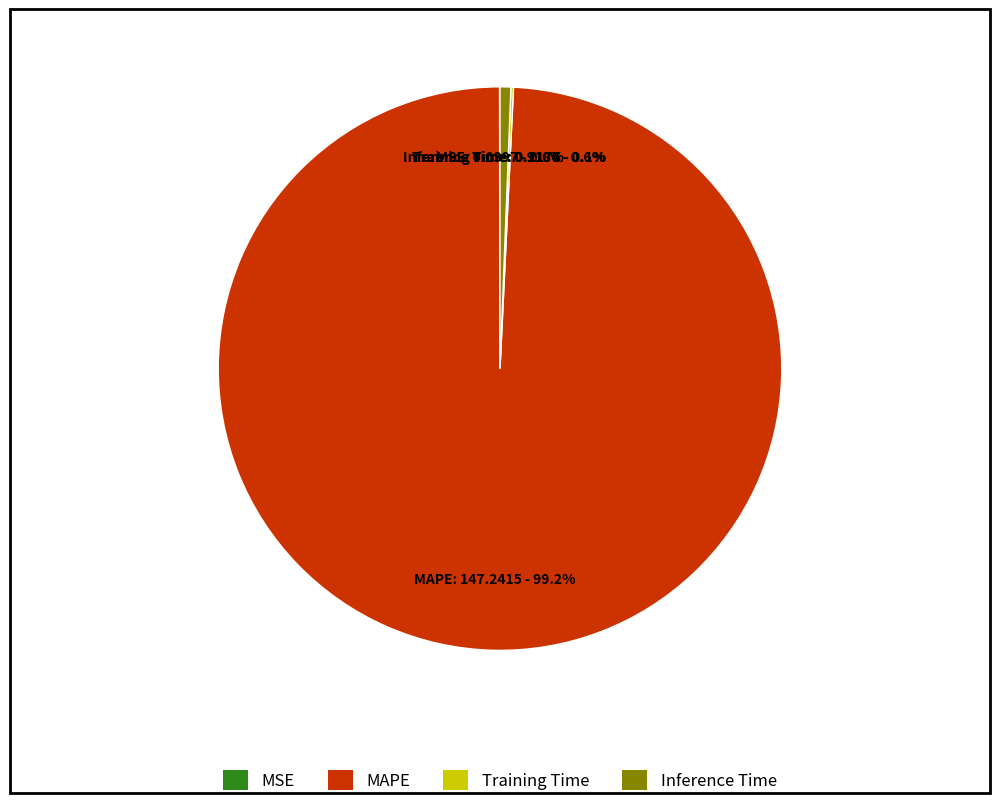

Does any single category account for the majority?

Yes